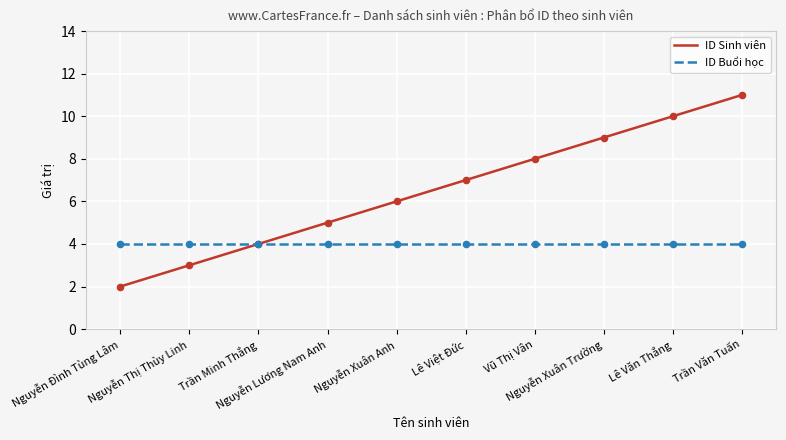

Approximately how many times larger is the value at Lê Văn Thắng compared to Nguyễn Lương Nam Anh?

2.0